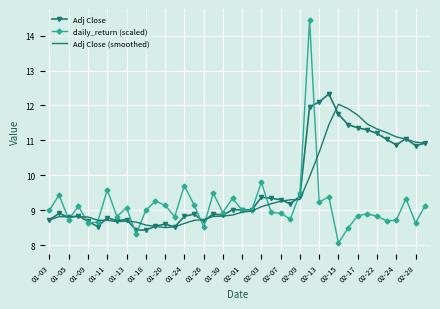

In Adj Close (smoothed), how many points are higher than both neighbors (excluding endpoints)?

4